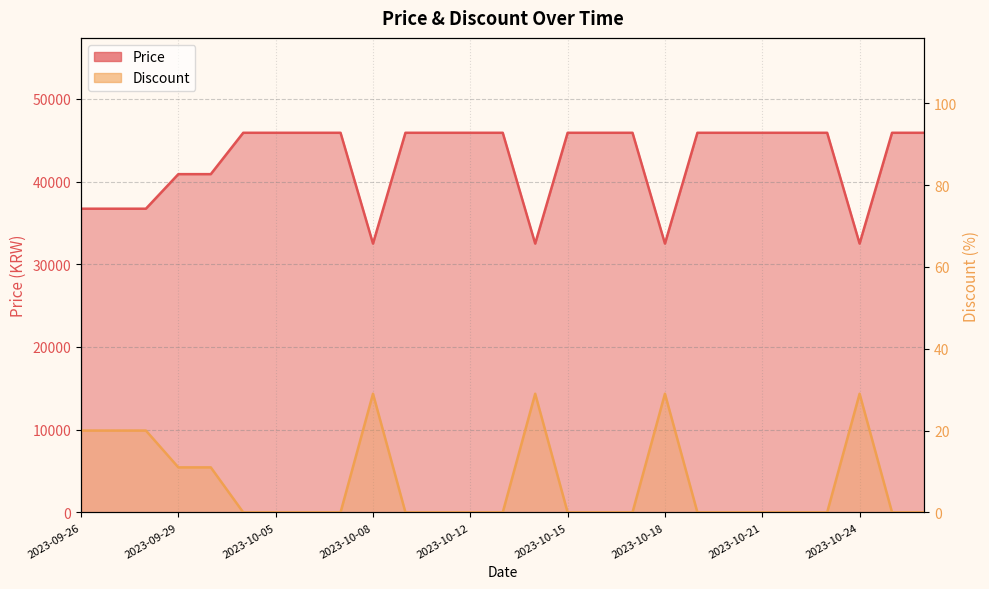

Reading right to left, list all the values displayed in this chart.

Price: 2023-10-26=45900	2023-10-25=45900	2023-10-24=32500	2023-10-23=45900	2023-10-22=45900	2023-10-21=45900	2023-10-20=45900	2023-10-19=45900	2023-10-18=32500	2023-10-17=45900	2023-10-16=45900	2023-10-15=45900	2023-10-14=32500	2023-10-13=45900	2023-10-12=45900	2023-10-10=45900	2023-10-09=45900	2023-10-08=32500	2023-10-07=45900	2023-10-06=45900	2023-10-05=45900	2023-10-01=45900	2023-09-30=40900	2023-09-29=40900	2023-09-28=36720	2023-09-27=36720	2023-09-26=36720
Discount: 2023-10-26=0	2023-10-25=0	2023-10-24=29	2023-10-23=0	2023-10-22=0	2023-10-21=0	2023-10-20=0	2023-10-19=0	2023-10-18=29	2023-10-17=0	2023-10-16=0	2023-10-15=0	2023-10-14=29	2023-10-13=0	2023-10-12=0	2023-10-10=0	2023-10-09=0	2023-10-08=29	2023-10-07=0	2023-10-06=0	2023-10-05=0	2023-10-01=0	2023-09-30=11	2023-09-29=11	2023-09-28=20	2023-09-27=20	2023-09-26=20